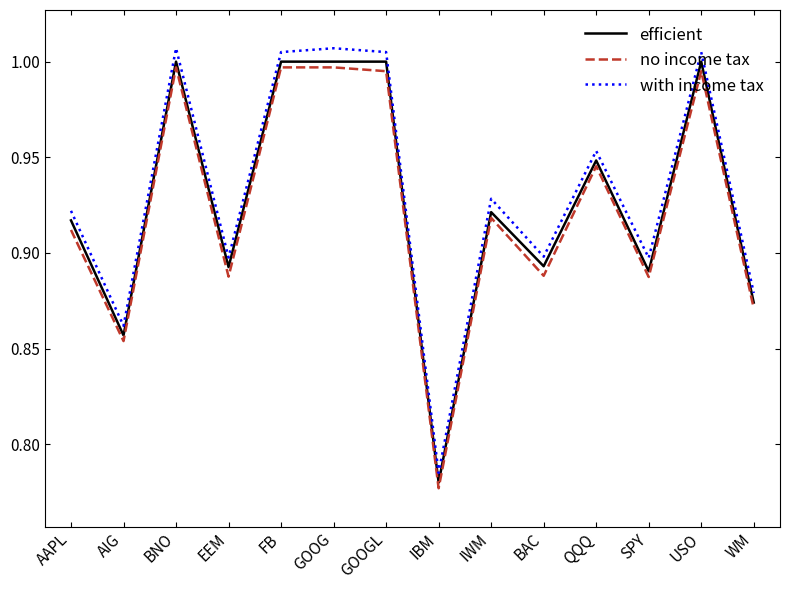

What are all the series names shown in the legend?

efficient, no income tax, with income tax